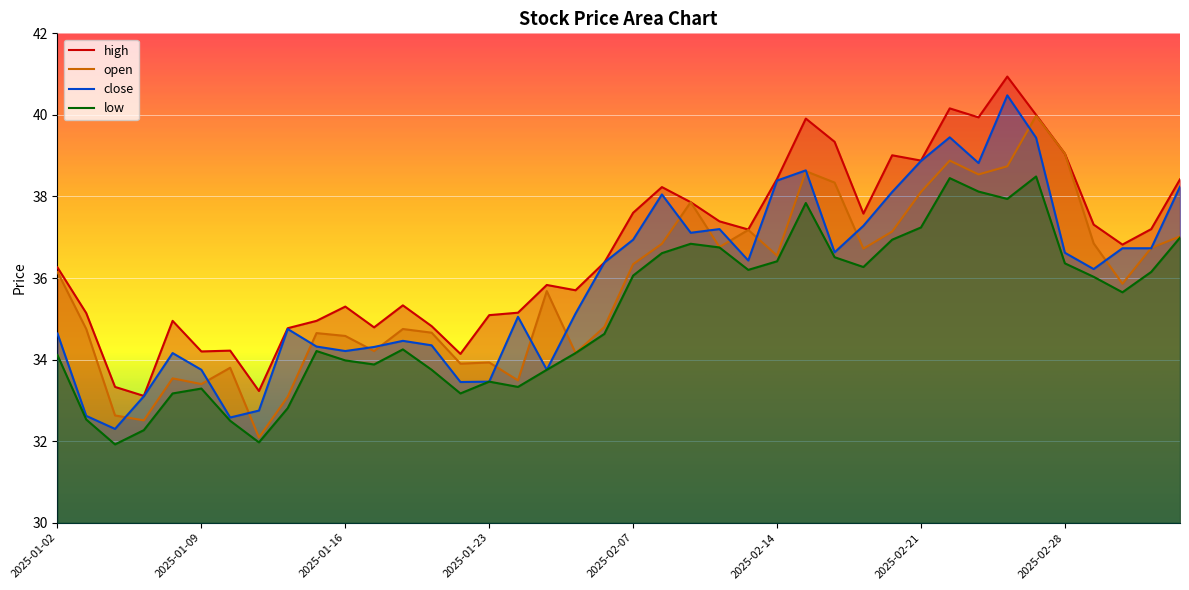

What is the maximum value shown in the chart?

40.9